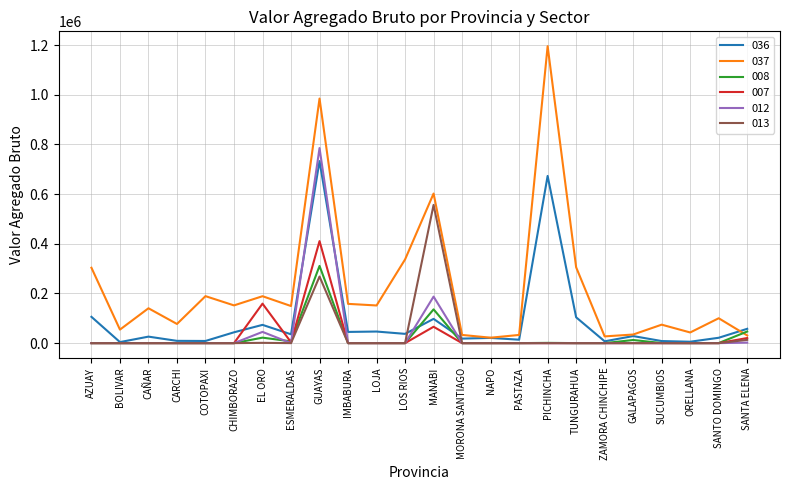

The value of 007 at COTOPAXI is -246531.0. True or false?

False